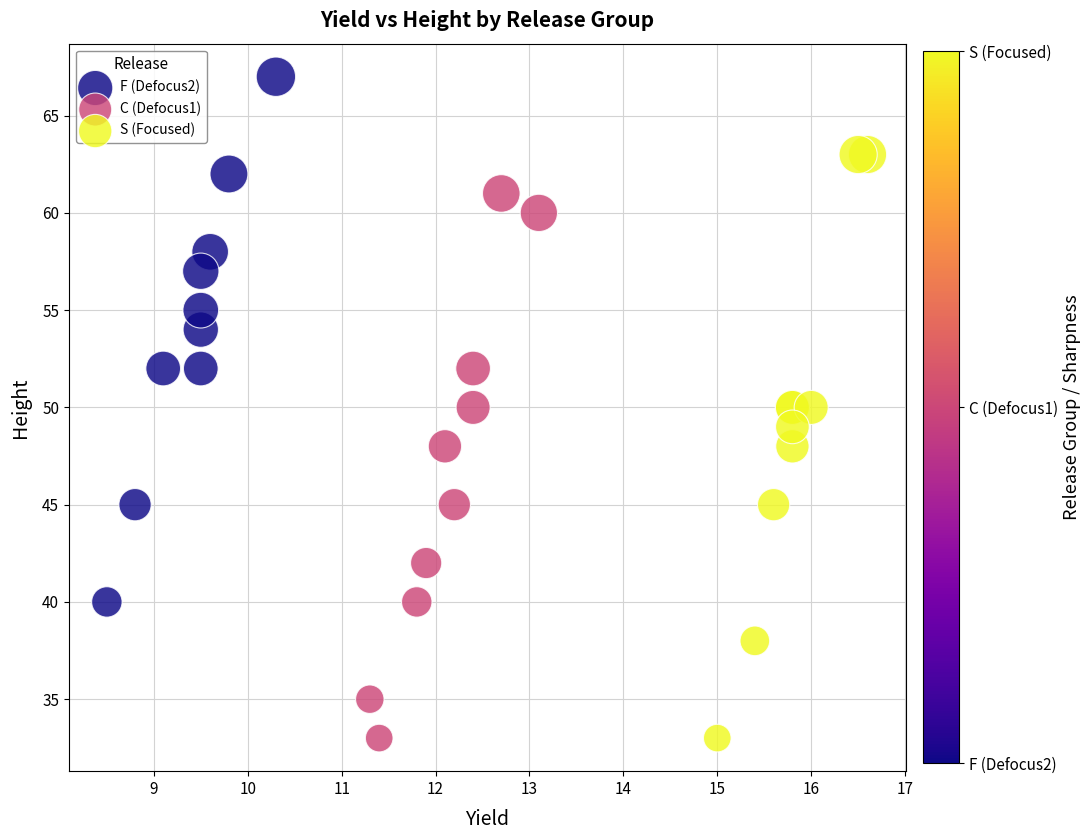

What are all the series names shown in the legend?

F (Defocus2), C (Defocus1), S (Focused)